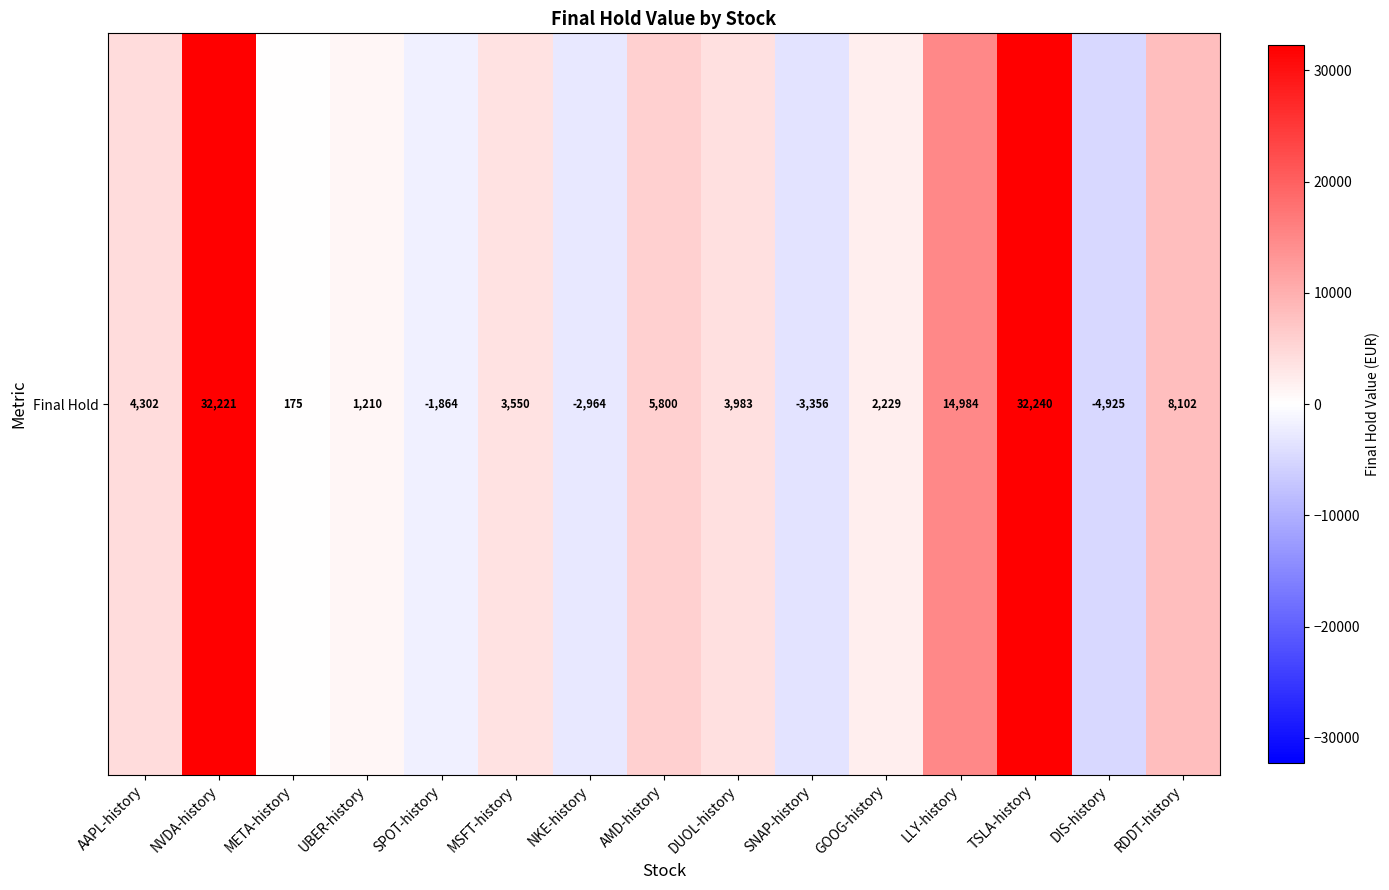

List the labels in order of value, largest first.

TSLA-history, NVDA-history, LLY-history, RDDT-history, AMD-history, AAPL-history, DUOL-history, MSFT-history, GOOG-history, UBER-history, META-history, SPOT-history, NKE-history, SNAP-history, DIS-history